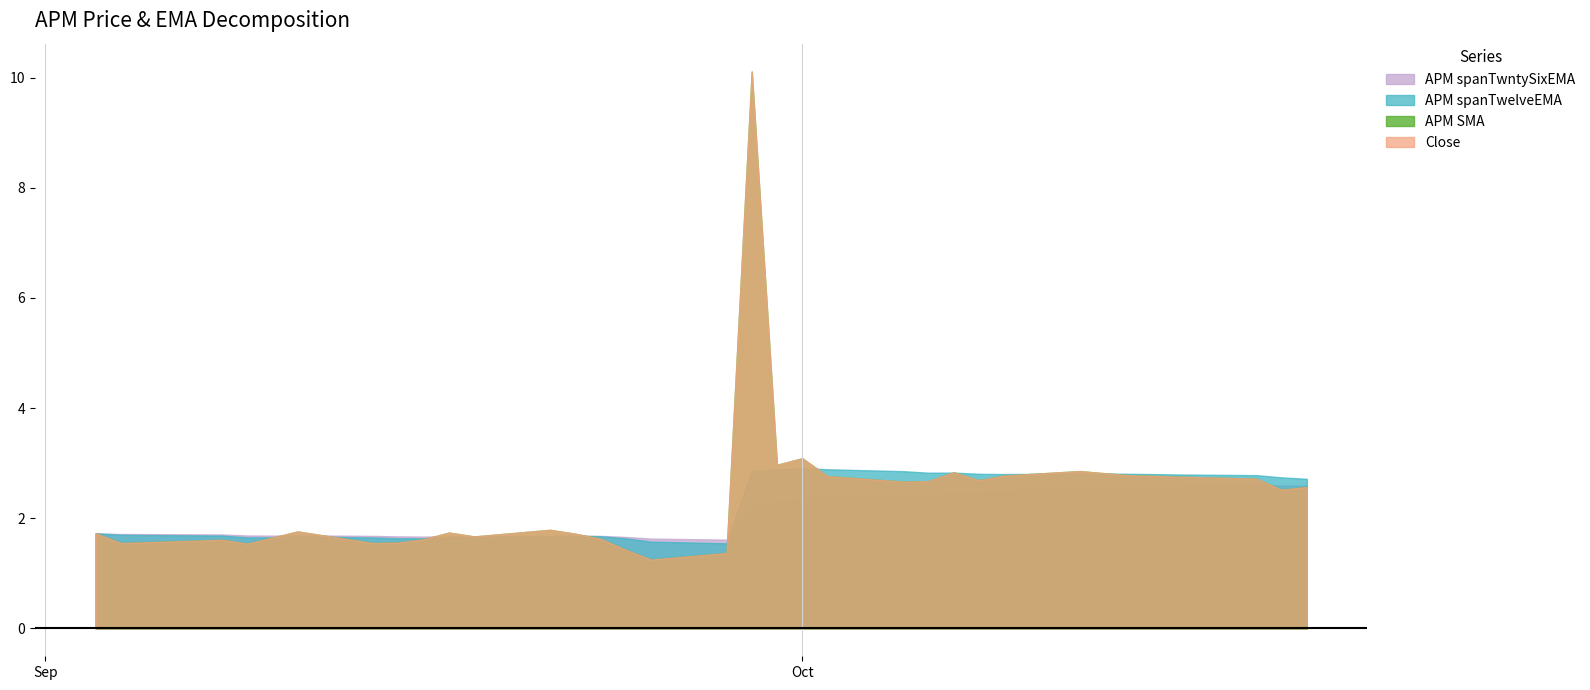

Which has a higher value, 2020-10-02 or 2020-09-08?

2020-10-02